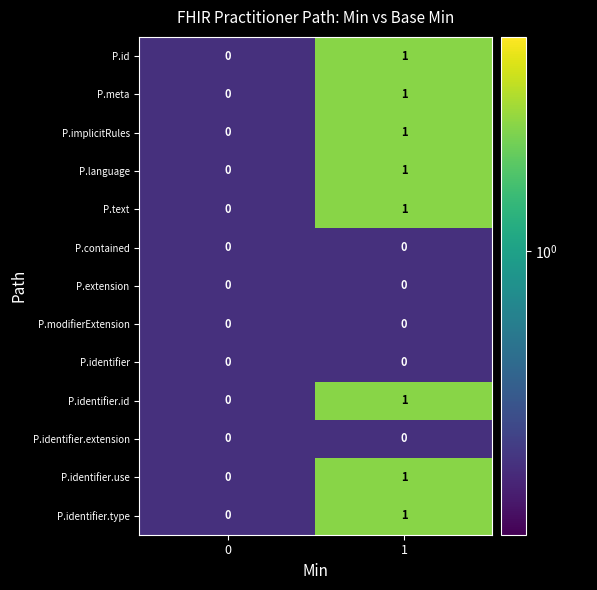

Is it true that P.language equals 1 at 1?

True